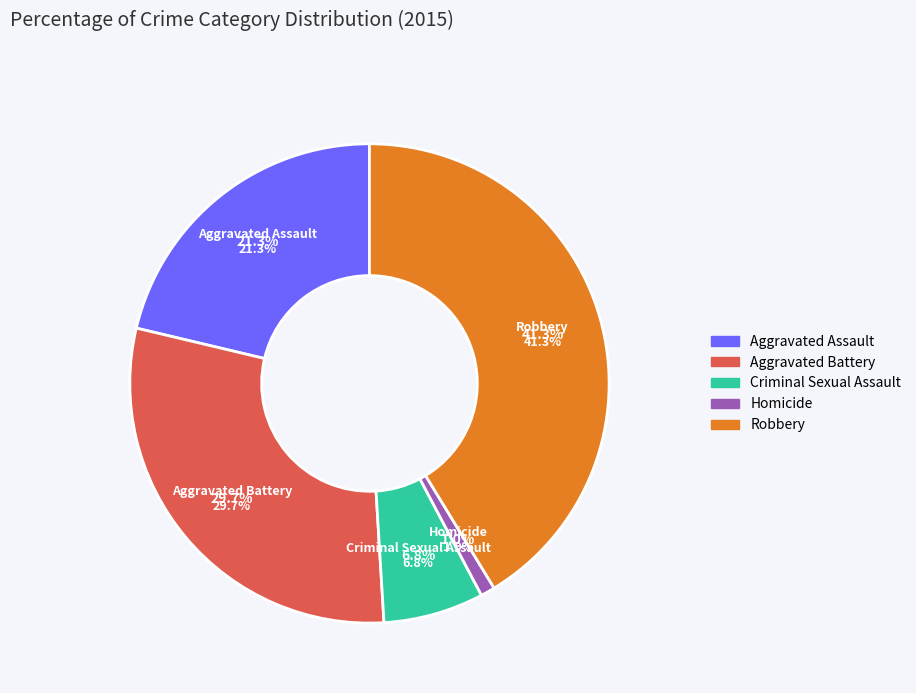

How many slices are in this pie chart?

5